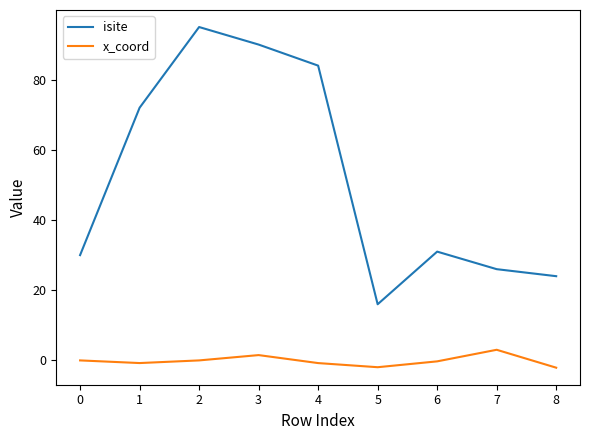

At which category does the chart reach its peak across all series?

2